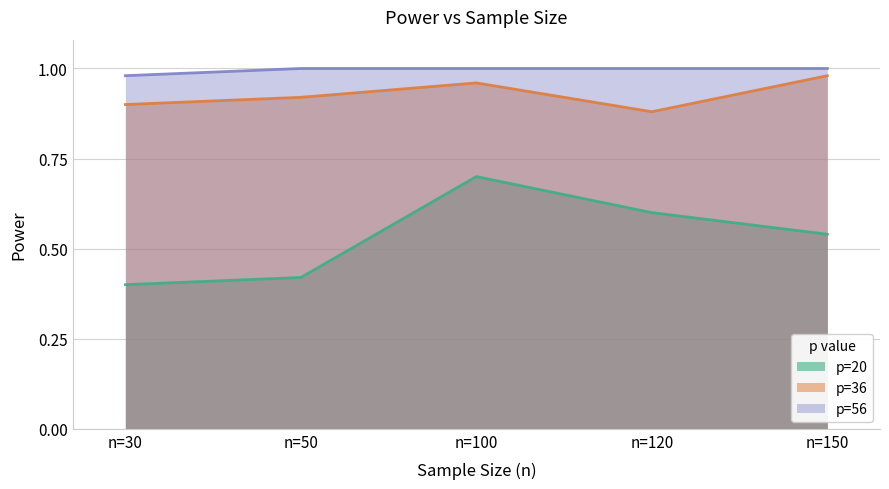

Which series has the widest spread of values?

p=20